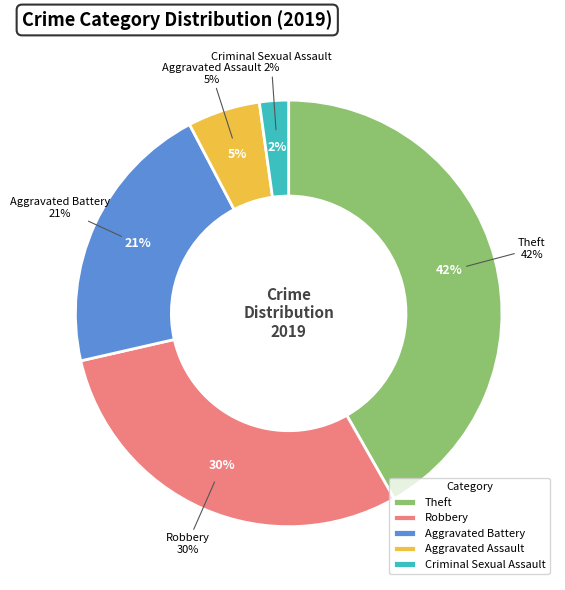

What percentage is the Criminal Sexual Assault slice, to the nearest percent?

2%